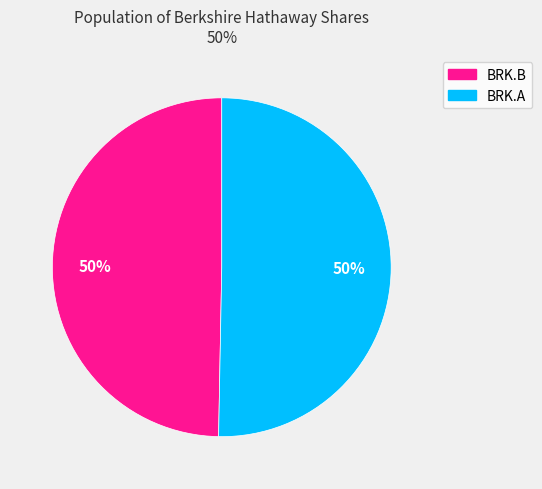

What is the ratio of the value at BRK.A to the value at BRK.B?

1.0